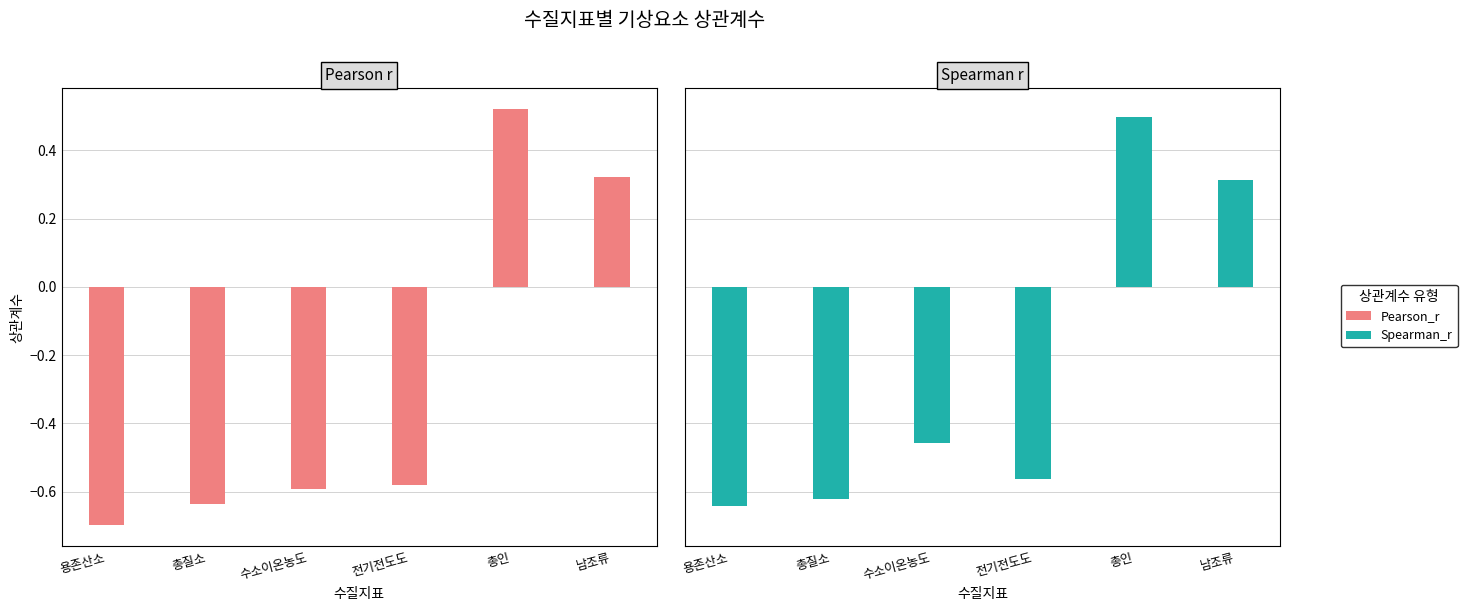

Is the value of Spearman_r at 총인 greater than the value of Pearson_r at 총질소?

Yes